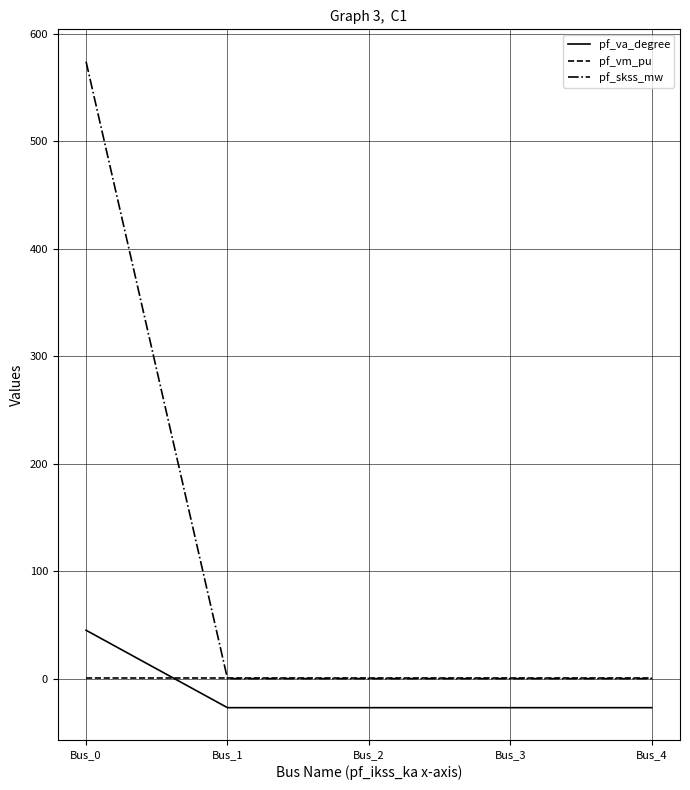

Which series ends up on top after the final intersection of pf_skss_mw and pf_vm_pu?

pf_vm_pu